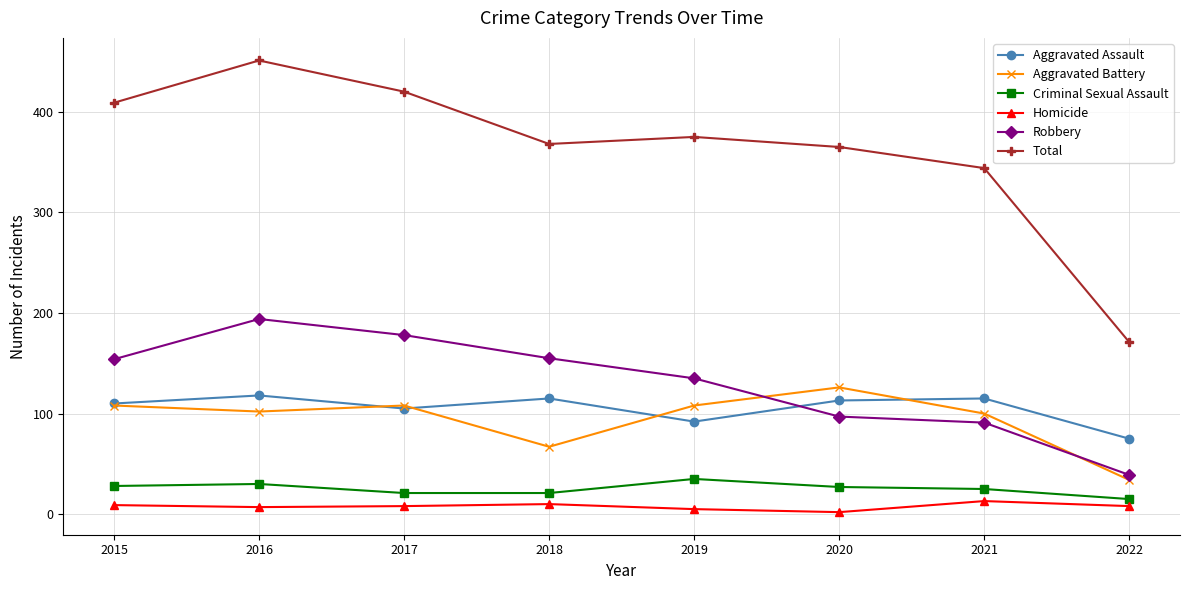

At which category does Aggravated Battery reach its first local valley?

2016